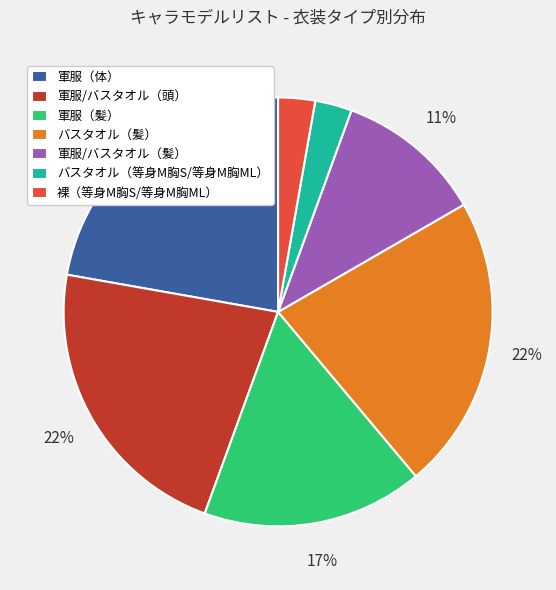

Do 軍服/バスタオル（髪） and 軍服/バスタオル（頭） together represent more than half of the pie?

No